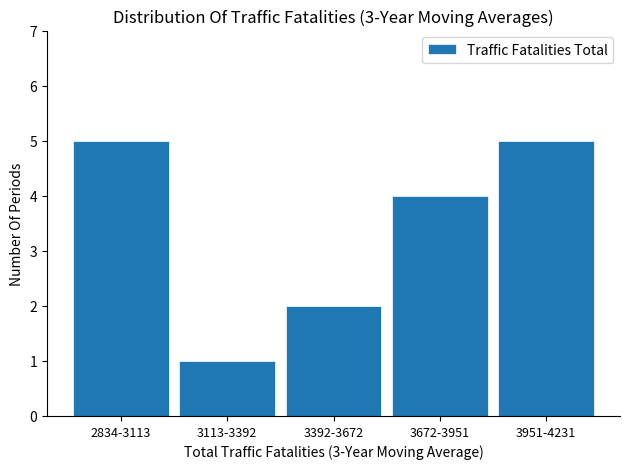

Reading left to right, extract all data points from this chart.

2834-3113=5	3113-3392=1	3392-3672=2	3672-3951=4	3951-4231=5